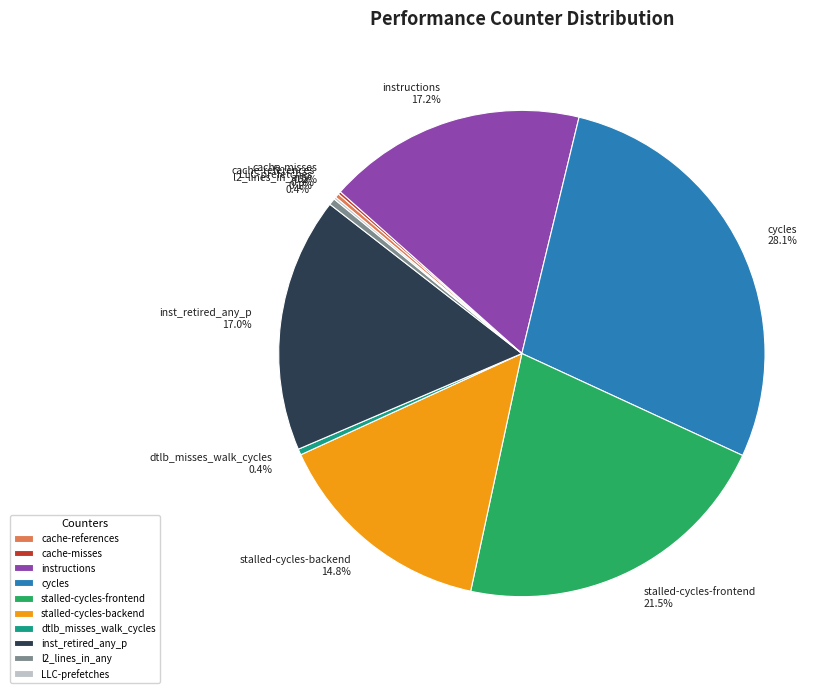

Does l2_lines_in_any represent more than half of the total?

No